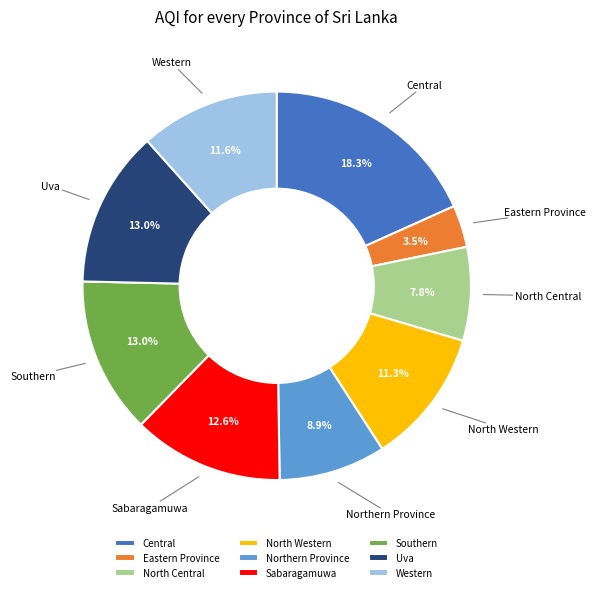

How many segments does this pie chart have?

9